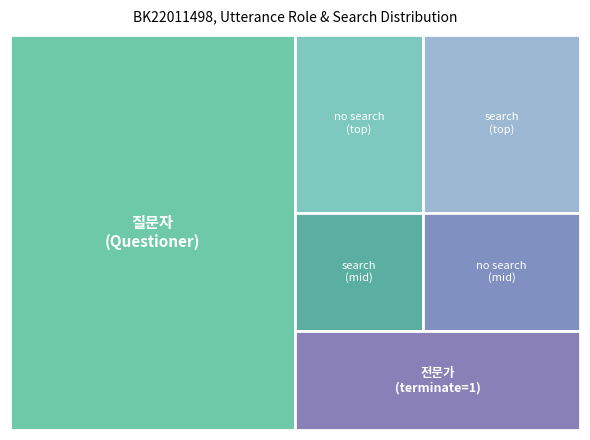

What is the sum of all 전문가 values?

132